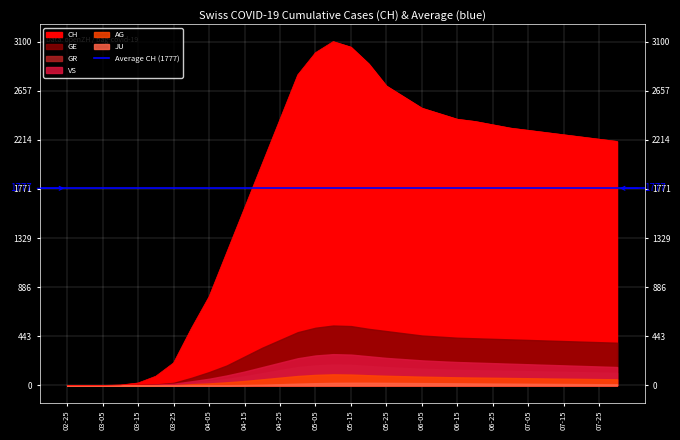

Reading left to right, extract all data points from this chart.

CH: 0	0	0	4	22	83	203	513	800	1200	1600	2000	2400	2800	3000	3100	3050	2900	2700	2600	2500	2450	2400	2380	2350	2320	2300	2280	2260	2240	2220	2200
GE: 0	0	0	1	4	9	23	68	120	180	260	340	410	480	520	540	535	510	490	470	450	440	430	425	420	415	410	405	400	395	390	385
AG: 0	0	0	0	0	1	2	11	18	28	40	55	70	85	95	100	98	92	87	83	79	76	73	71	69	67	65	63	61	59	57	55
GR: 0	0	0	0	0	3	8	23	38	58	82	110	138	165	180	188	185	175	165	157	150	145	140	137	134	131	128	125	122	119	116	113
JU: 0	0	0	0	0	0	0	0	1	2	4	7	11	16	20	23	24	24	23	22	21	20	19	18	17	16	15	14	13	12	11	10
VS: 0	0	0	0	2	7	15	37	60	90	125	165	205	245	270	282	278	263	248	237	226	218	211	206	201	196	191	186	181	176	171	166